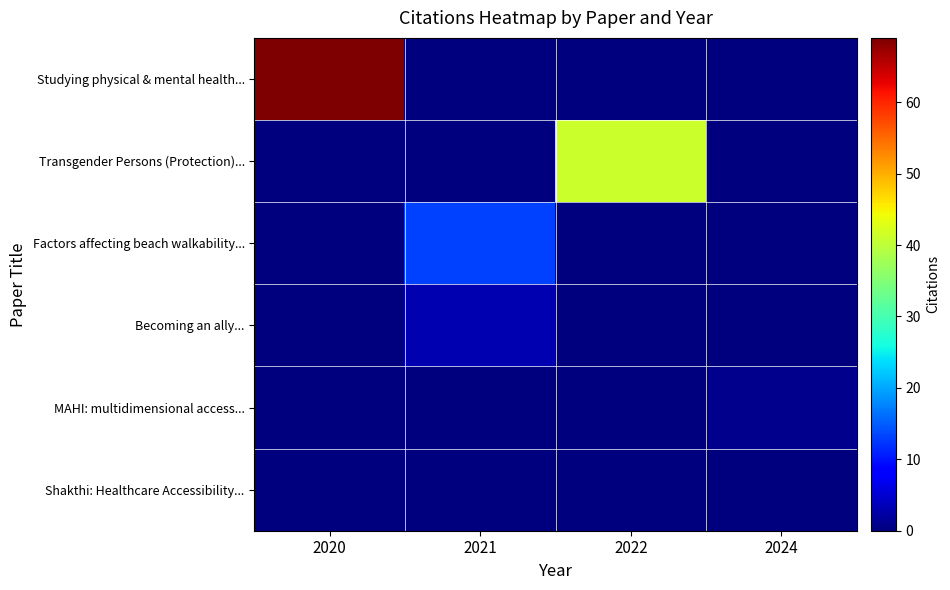

Rank the series by their maximum value, from highest to lowest.

Studying physical & mental health..., Transgender Persons (Protection)..., Factors affecting beach walkability..., Becoming an ally..., MAHI: multidimensional access..., Shakthi: Healthcare Accessibility...